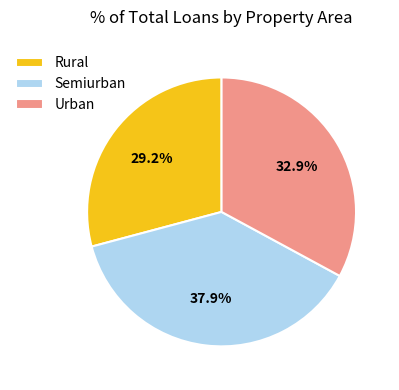

Rank the categories by value from lowest to highest.

Rural, Urban, Semiurban